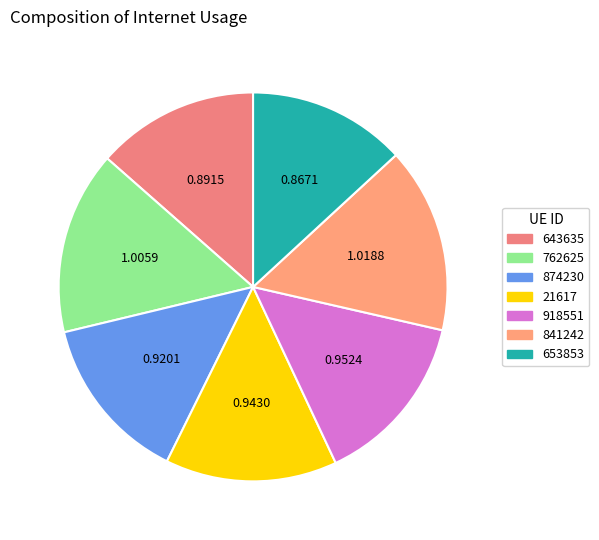

Does 653853 represent more than half of the total?

No